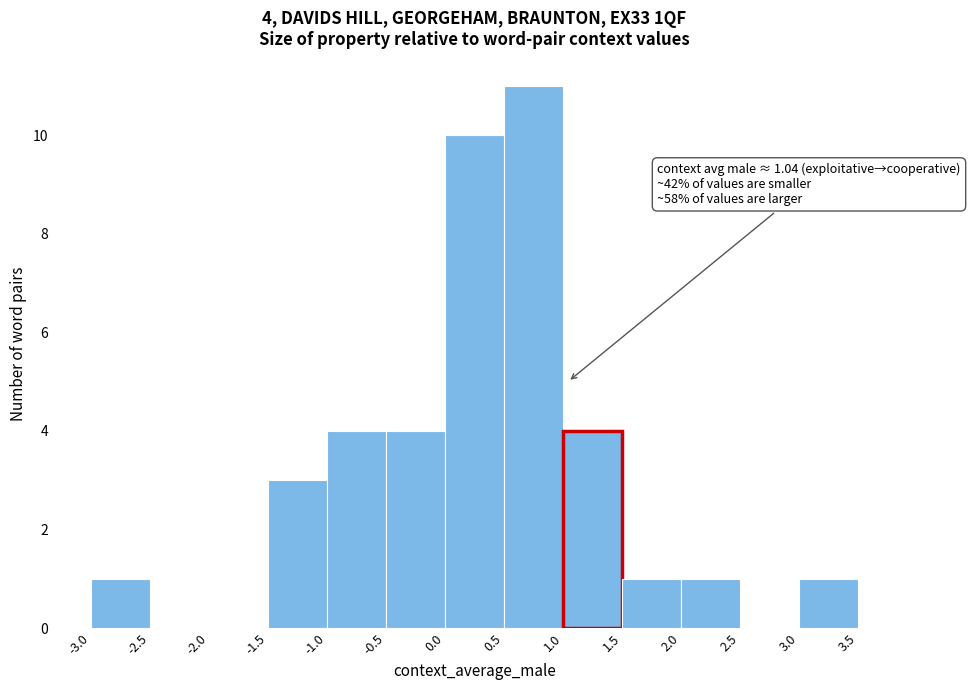

Which range on the x-axis has the tallest bar?

0.5 to 1.0